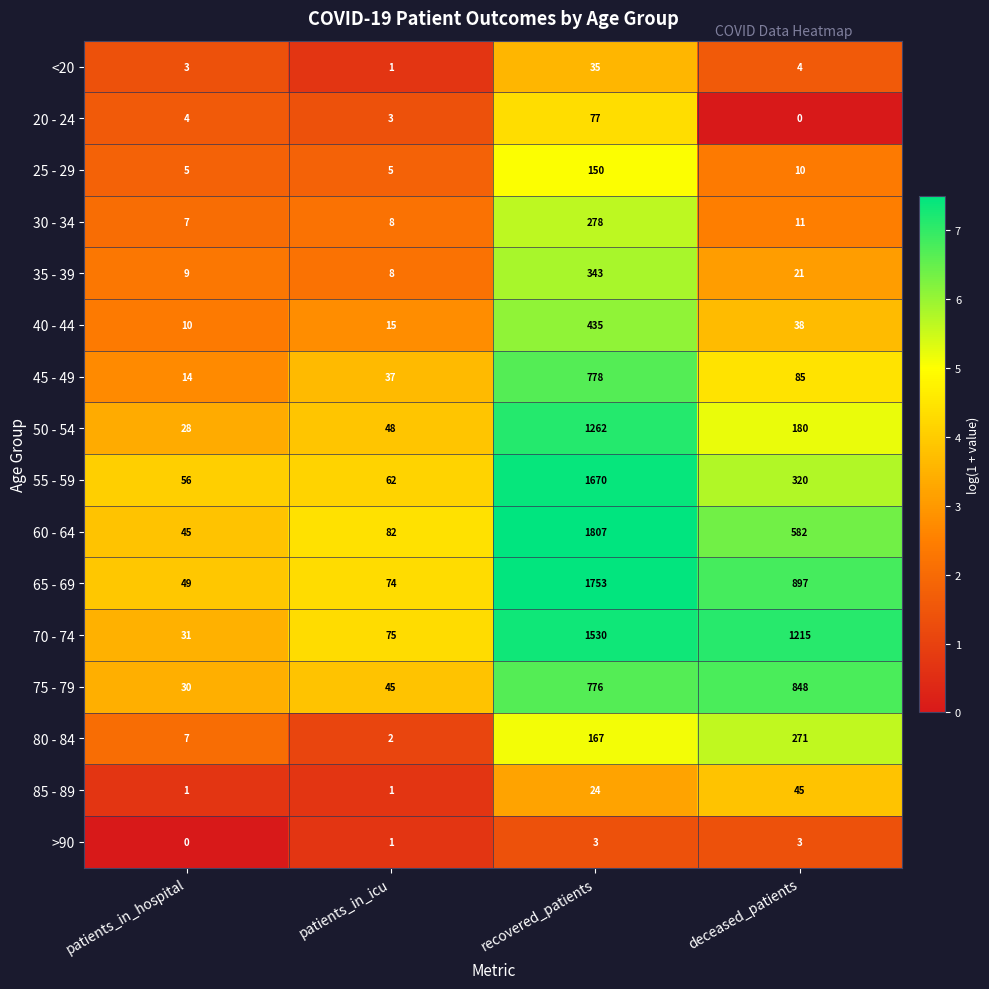

How many series are shown in this chart?

16